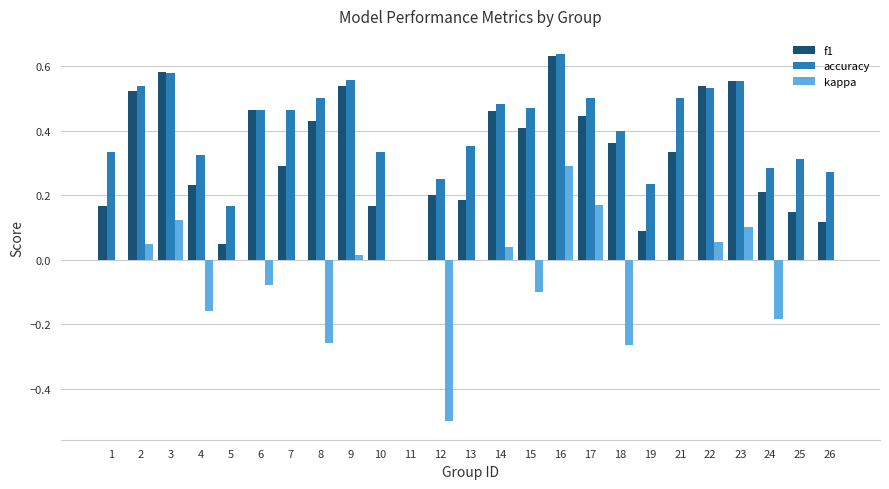

True or false: f1 has a value of 0.2 at 4.

True